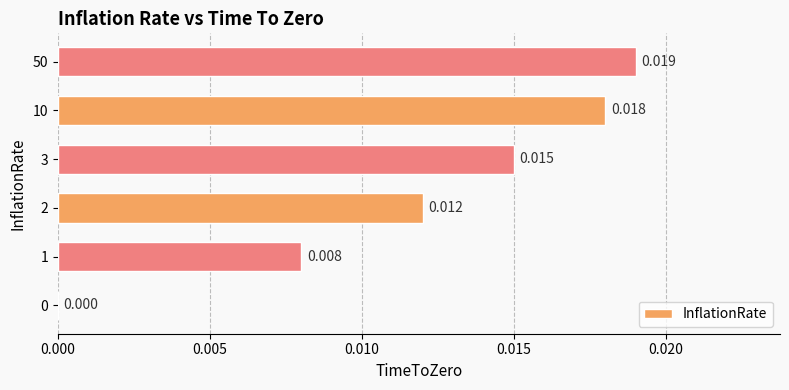

How many categories are shown in the chart?

6